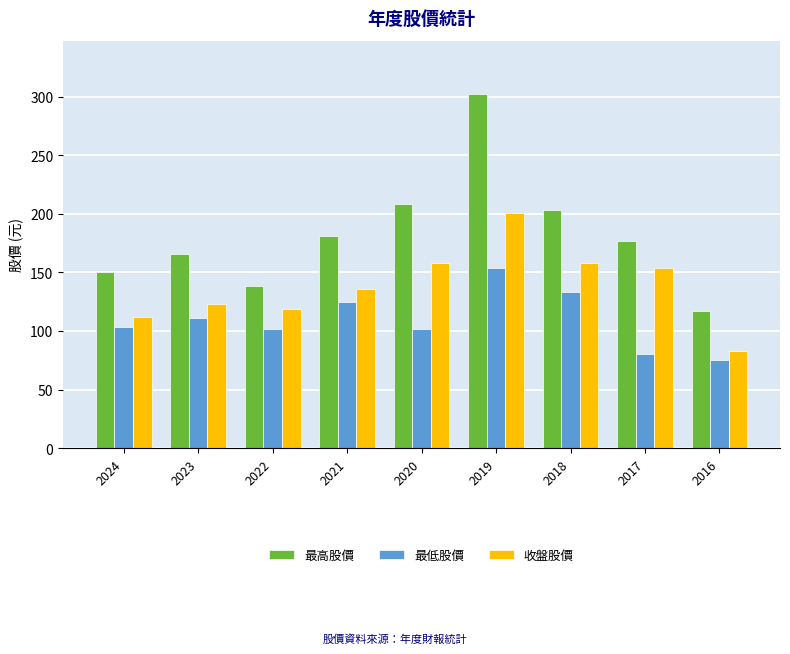

How many series are shown in this chart?

3